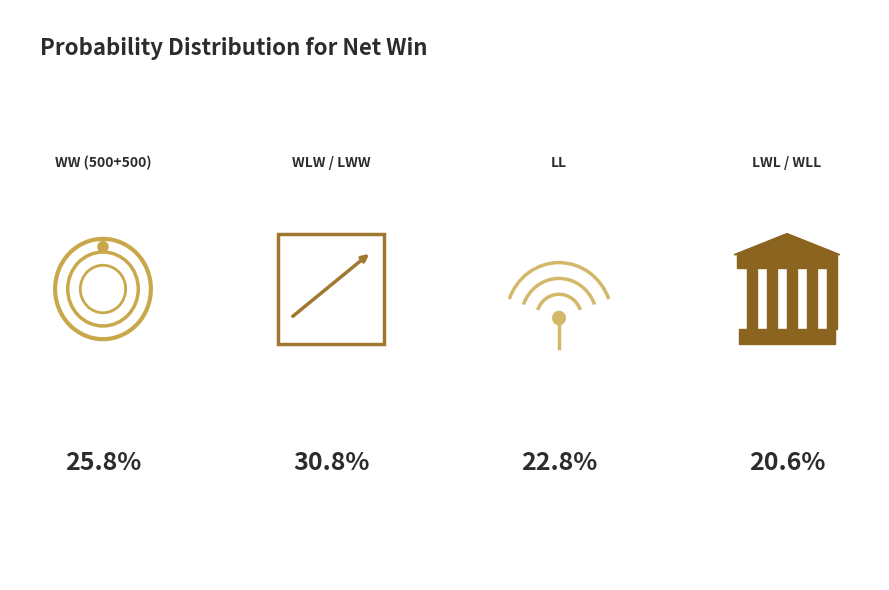

What is the change in value from WW (500+500) to LWL / WLL?

-0.1